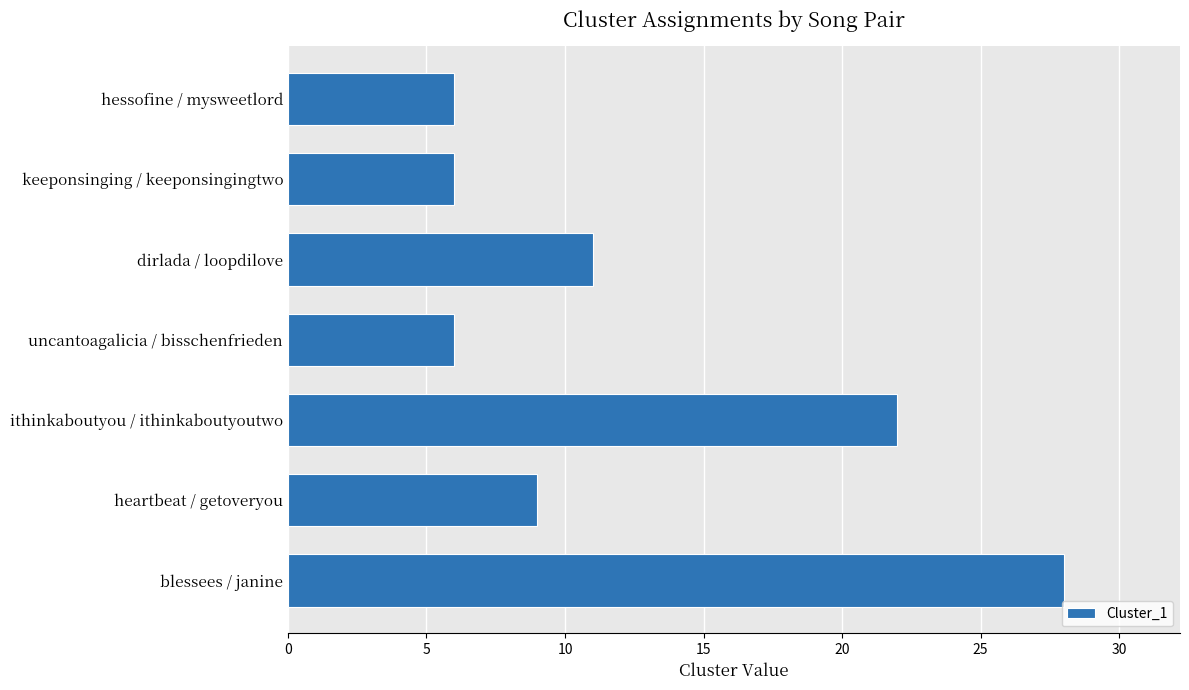

What is the label of the 4th bar from the top?

uncantoagalicia / bisschenfrieden